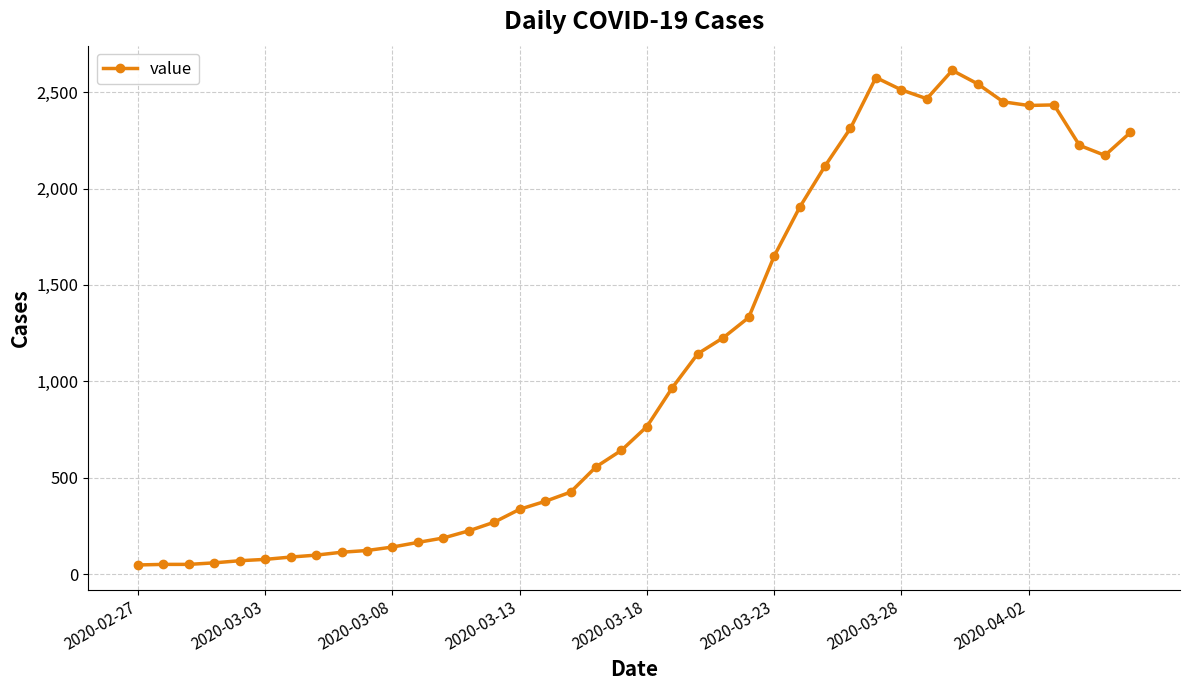

What is the difference between the maximum and minimum values?

2566